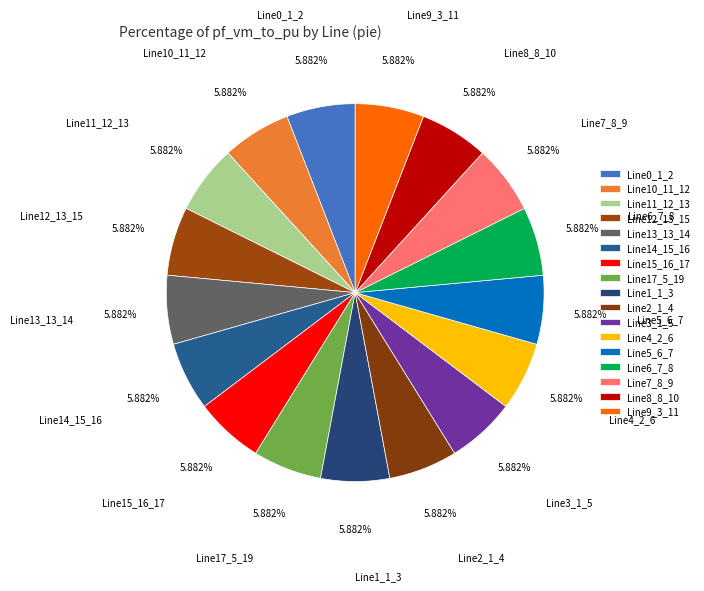

What is the ratio of the value at Line13_13_14 to the value at Line8_8_10?

1.0